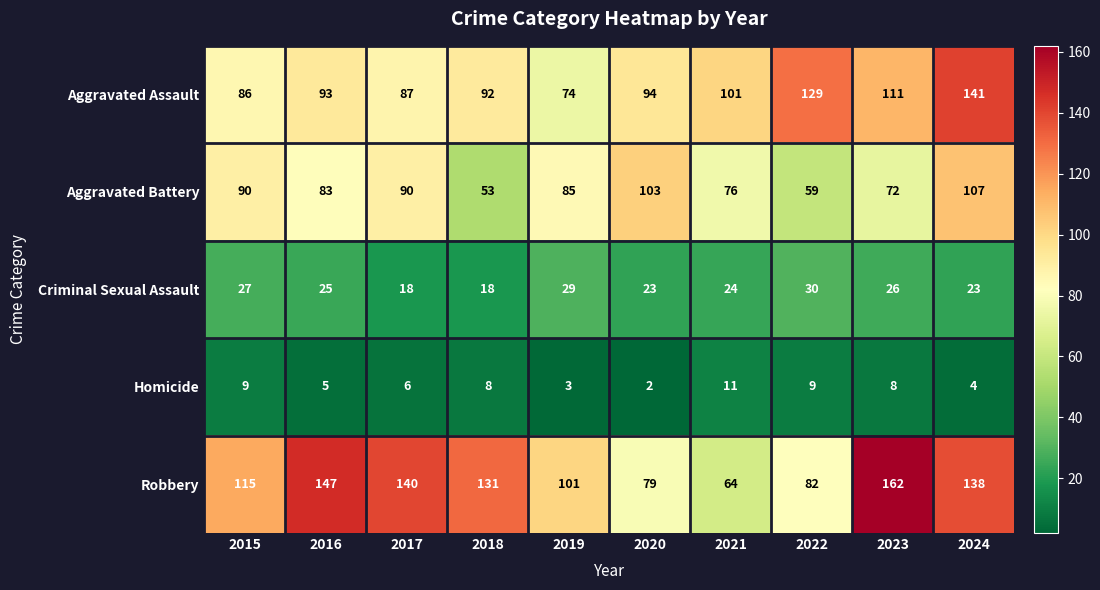

The value of Aggravated Assault at 2023 is 181. True or false?

False